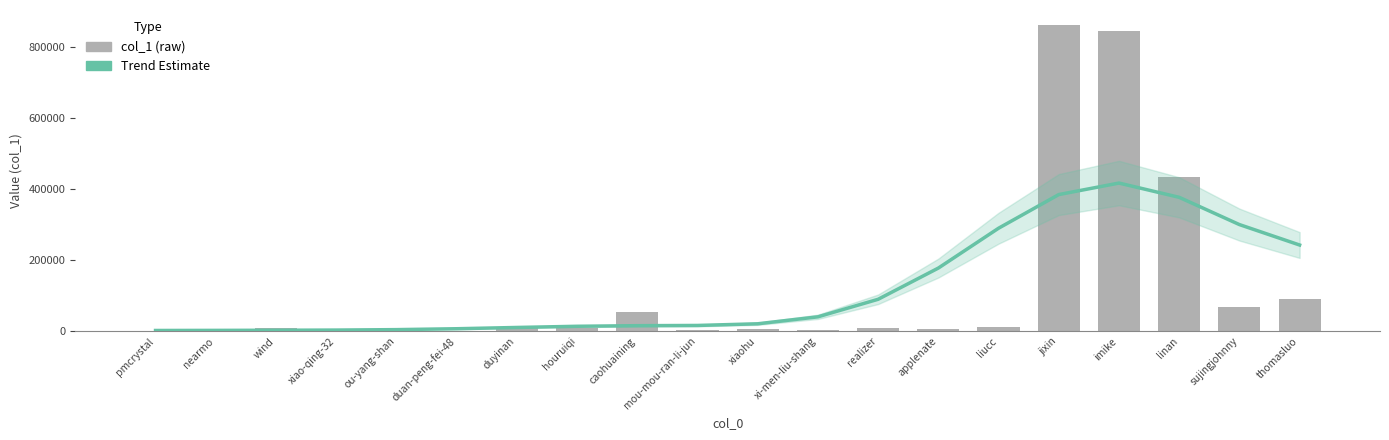

Where is Trend (Estimate) nearest to the value 209525?

applenate